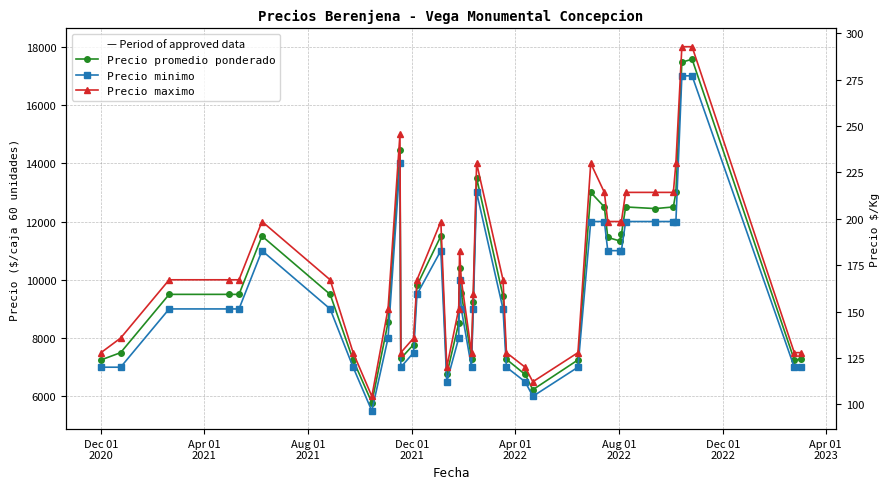

Does the chart have visible grid lines?

Yes